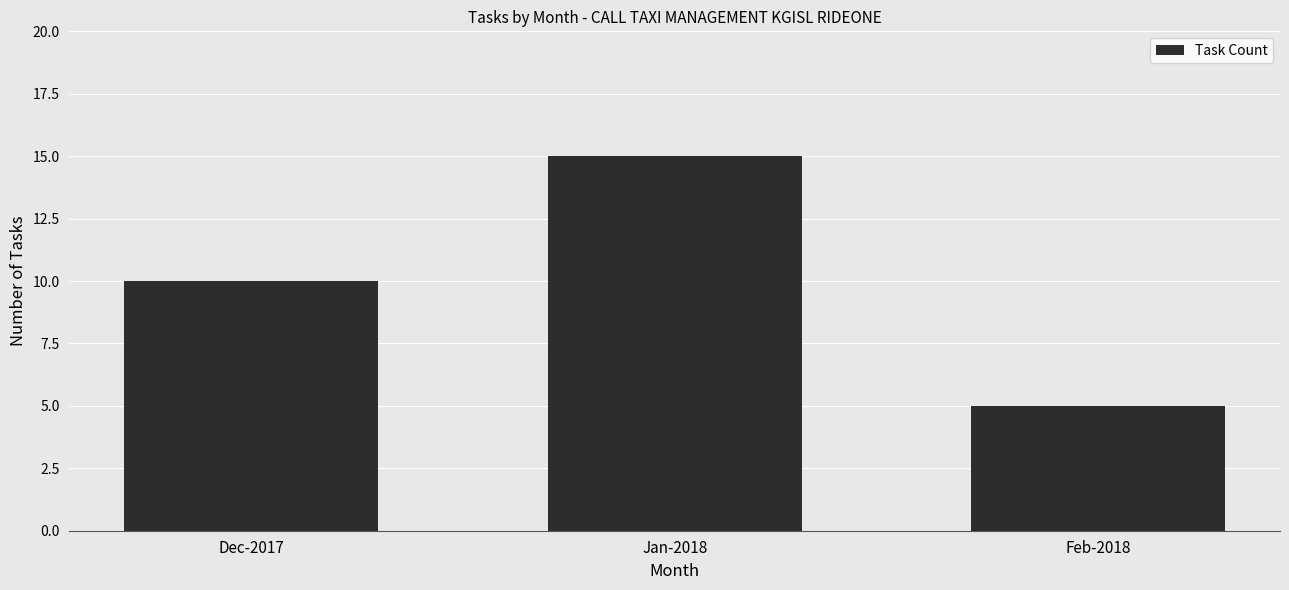

The chart shows a value of 9 at Jan-2018. True or false?

False